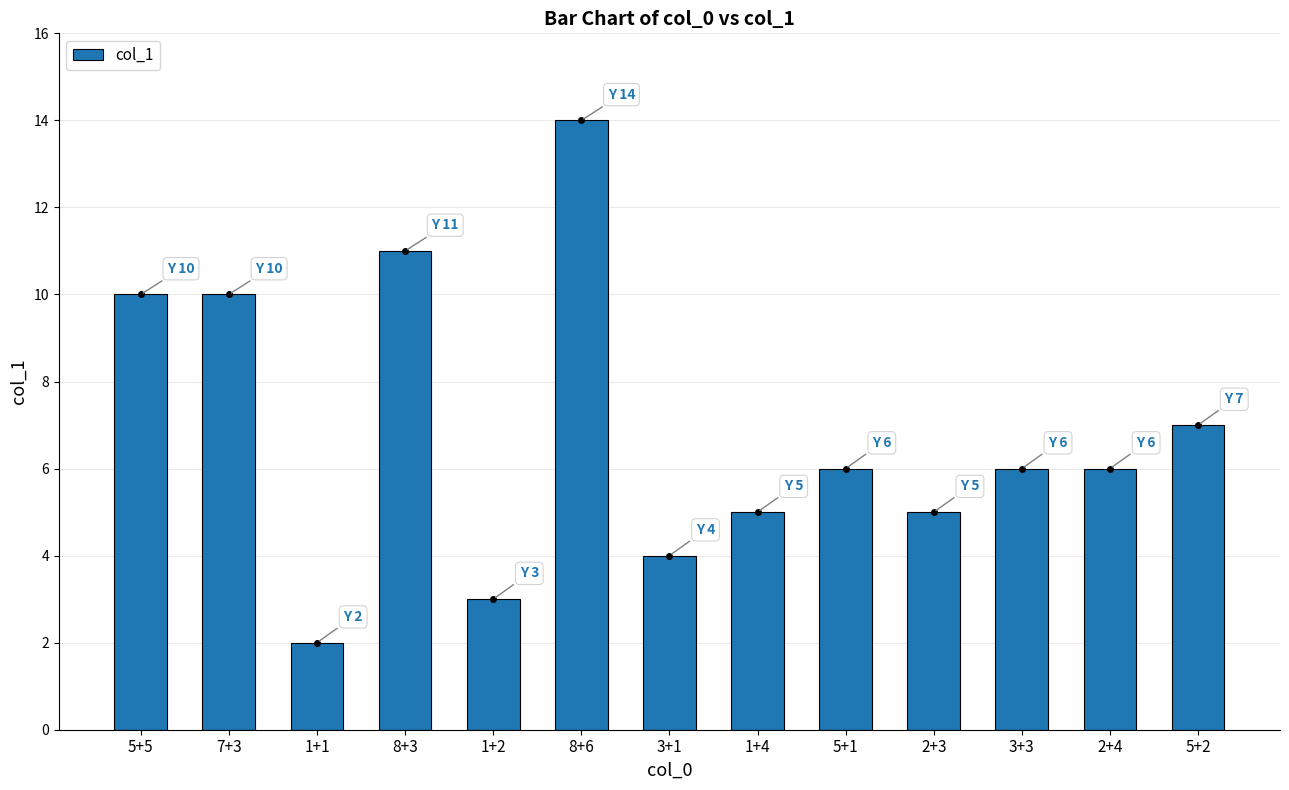

True or false: the data shows 2 at 5+1.

False